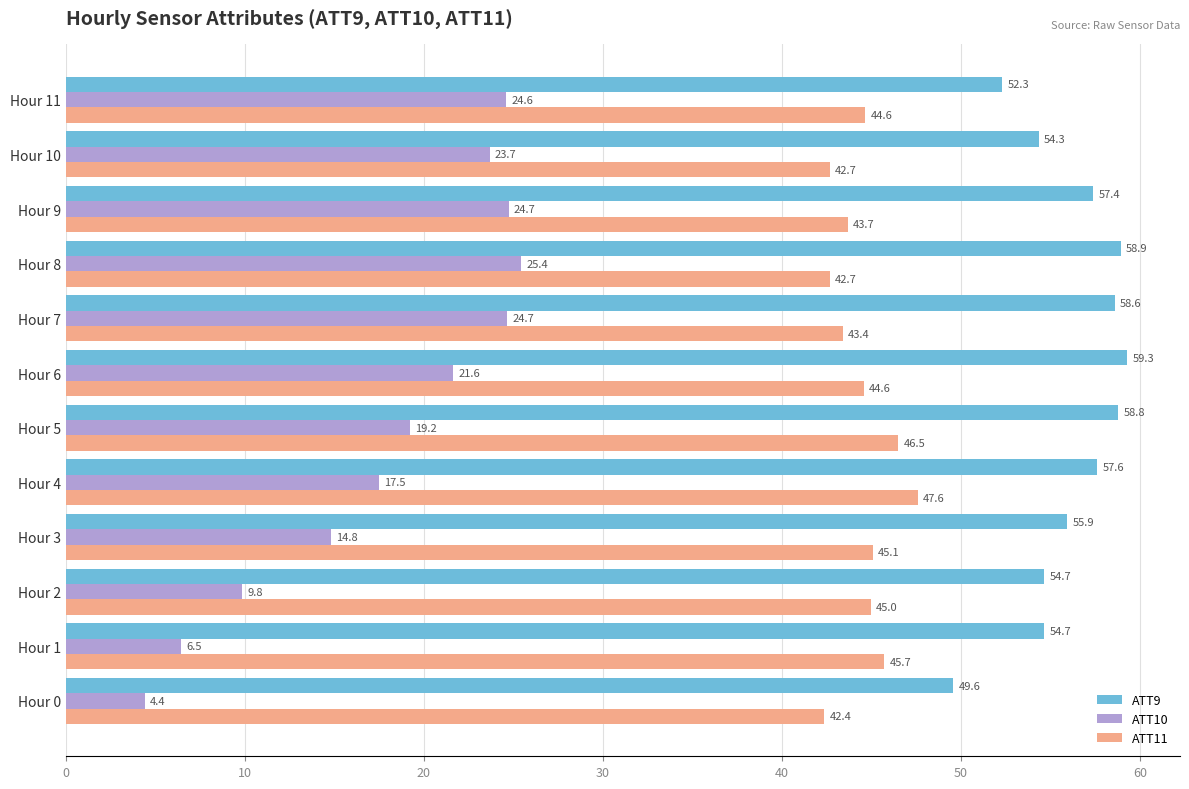

What is the smallest value displayed?

4.4